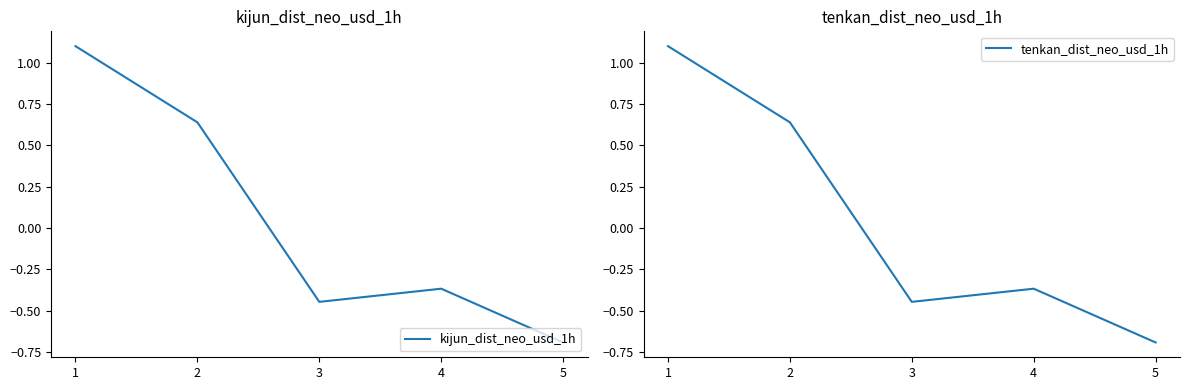

Which category has the lowest value in the kijun_dist_neo_usd_1h series?

5